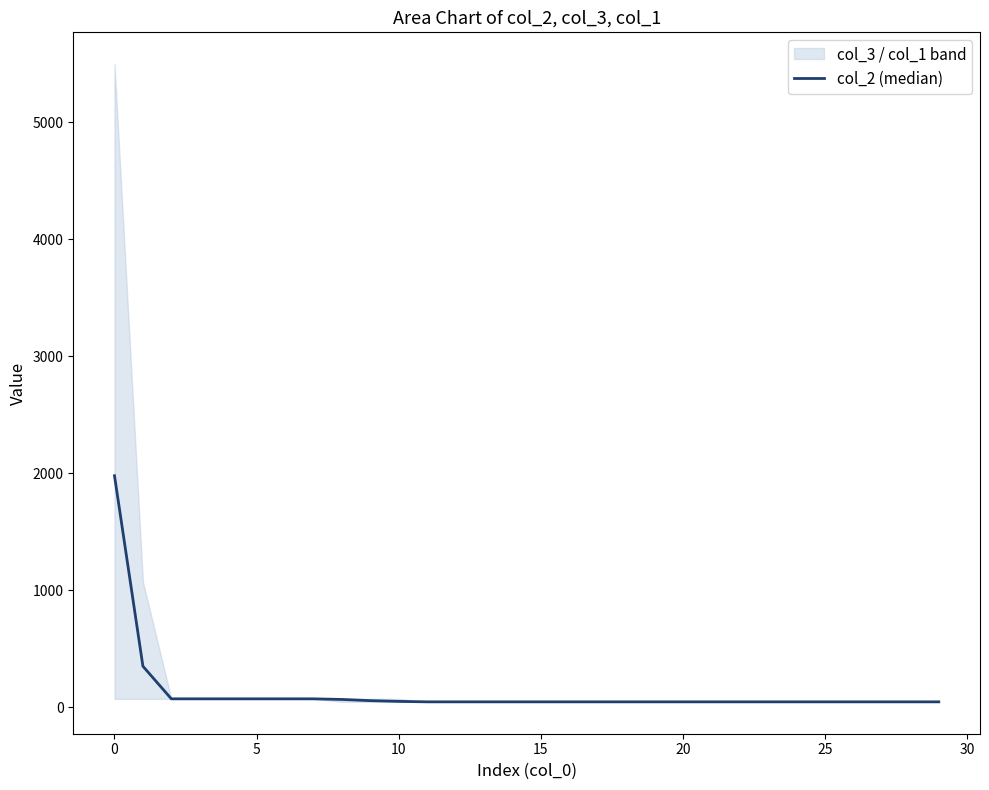

Reading right to left, what are all the values shown in this chart?

45.6	45.6	45.6	45.6	45.6	45.6	45.6	45.6	45.6	45.6	45.6	45.6	45.6	45.6	45.6	45.6	45.6	45.6	45.6	49.5	55.8	66.1	71.2	71.3	71.3	71.3	71.3	71.3	349.9	1979.0